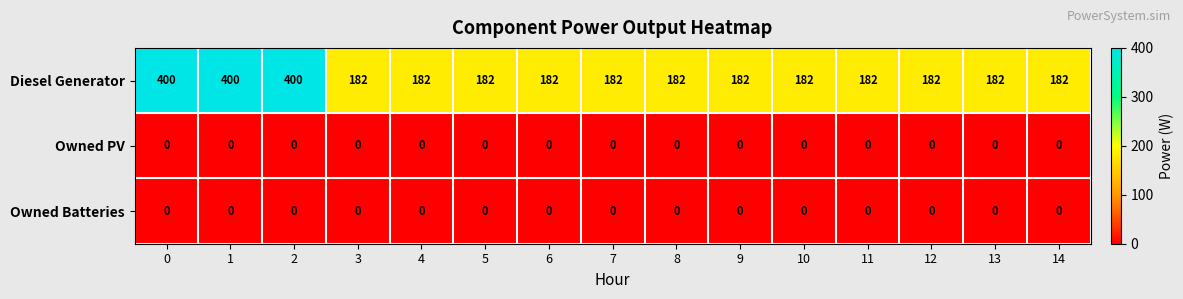

The Diesel Generator series shows 400 at 2. True or false?

True